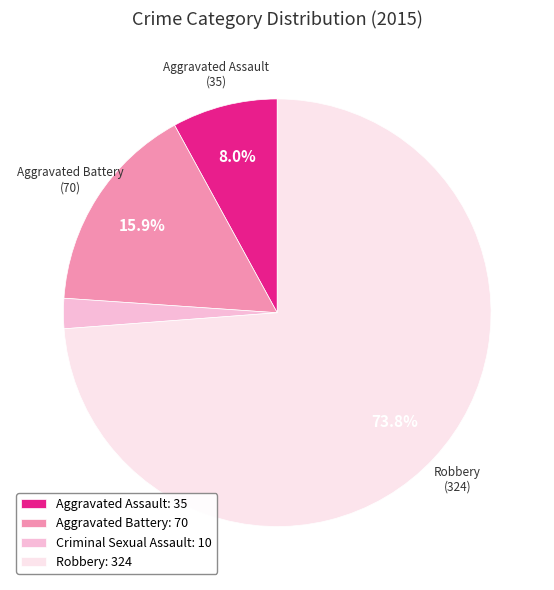

Does Aggravated Assault represent more than half of the total?

No